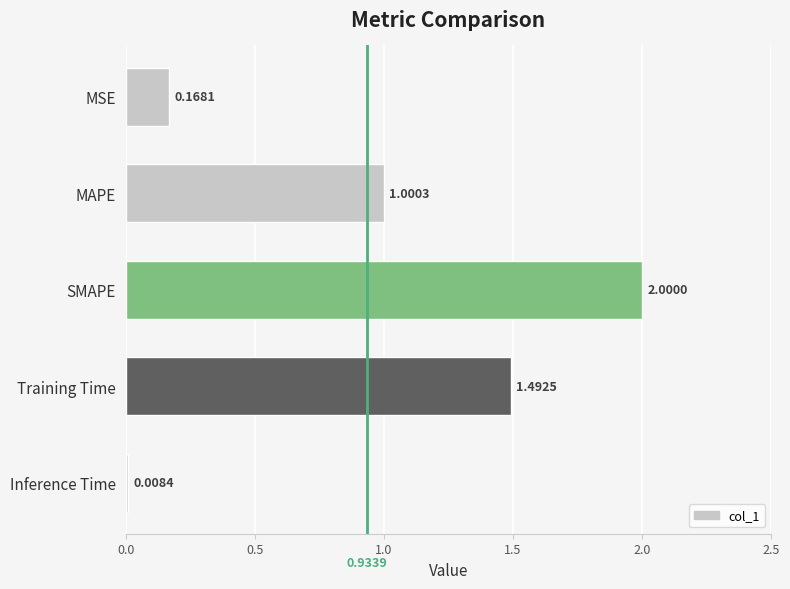

What is the label of the 2nd bar from the top?

MAPE